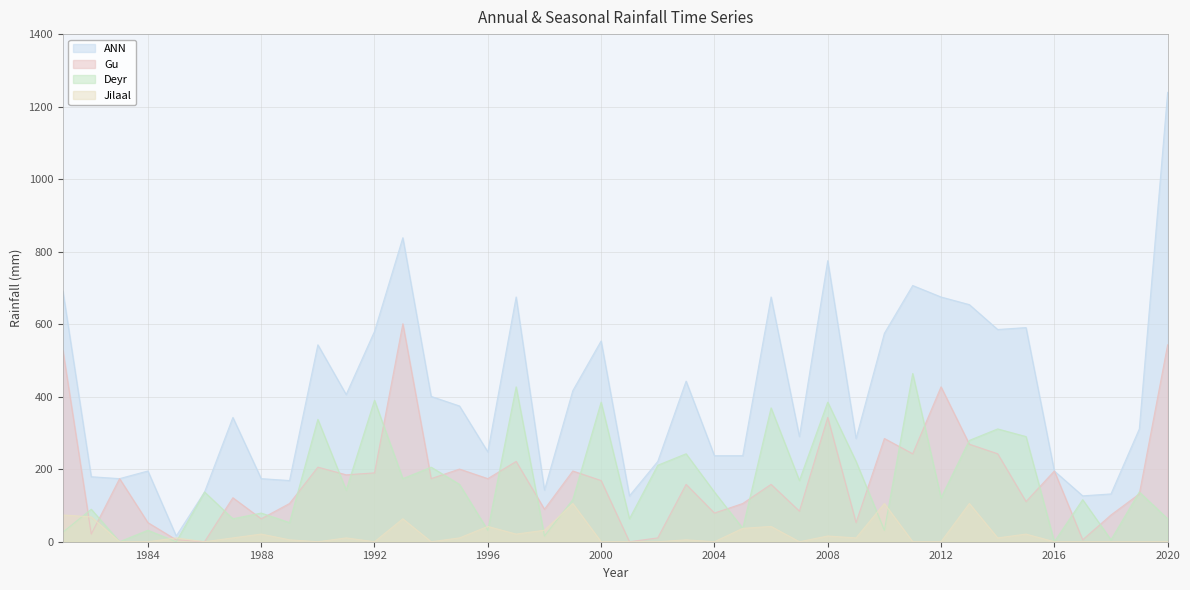

What is the total value across all series at 1998?

279.5